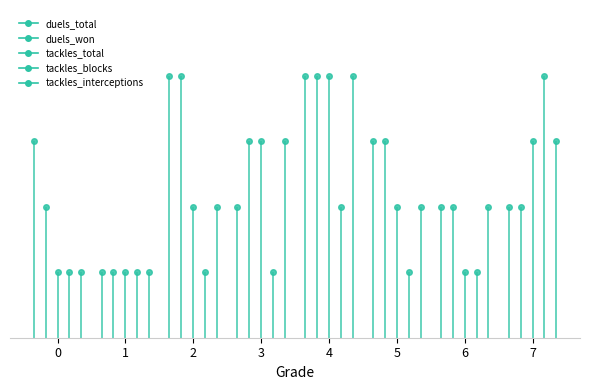

What is the sum of the duels_total values at 7 and 2?

6